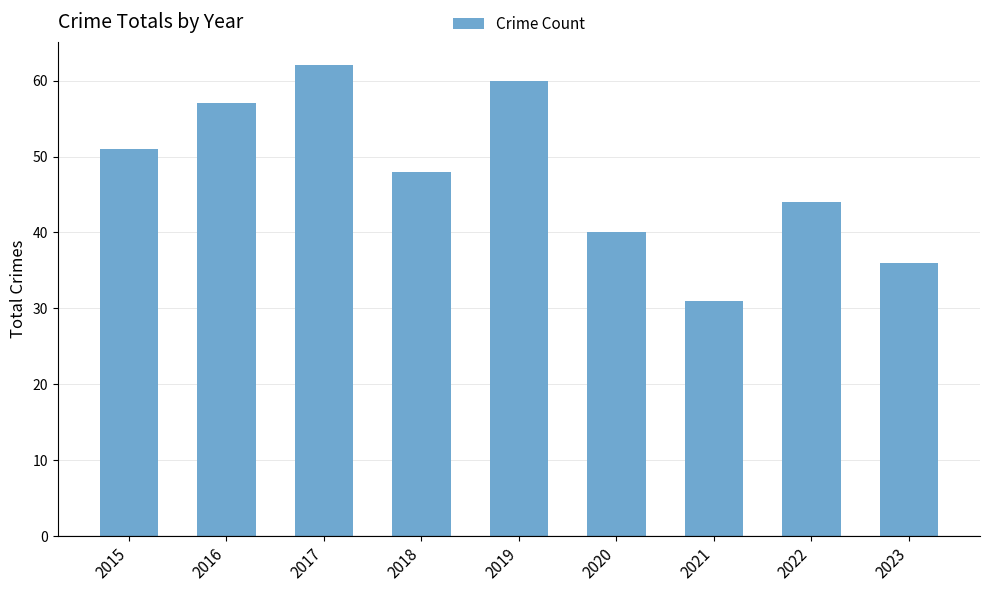

The value at 2020 is 18. True or false?

False